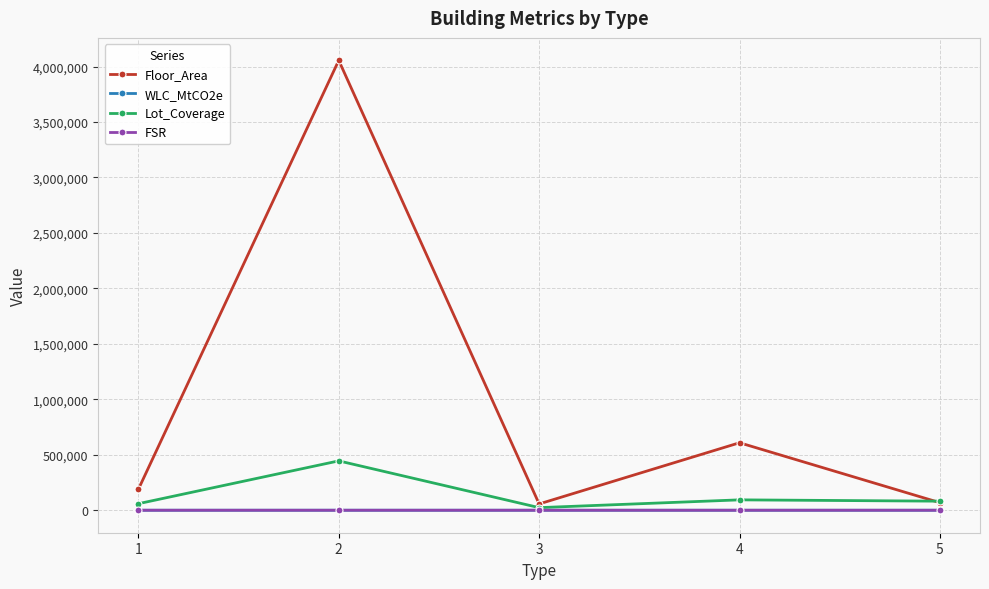

What is the maximum value for Floor_Area?

4055361.0